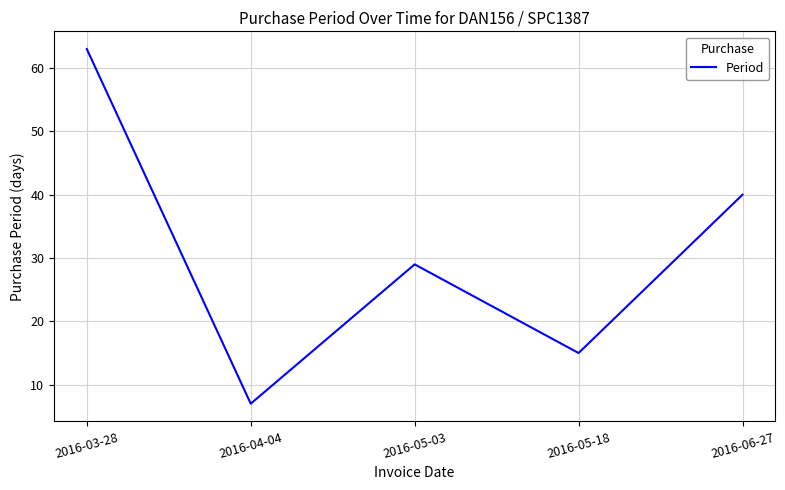

Reading left to right, transcribe all the data shown in this chart.

63	7	29	15	40